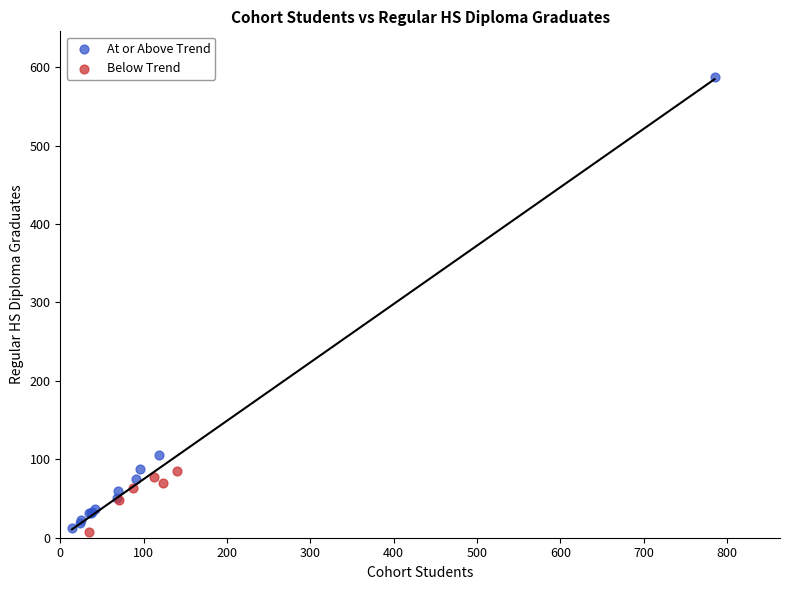

Which series reaches the maximum Y coordinate?

At or Above Trend